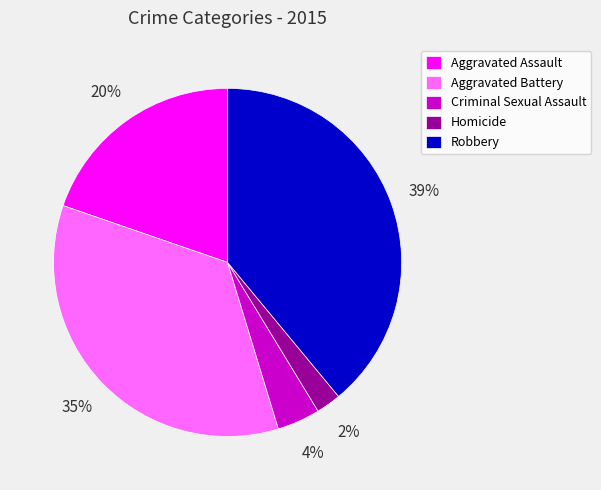

What is the ratio of the value at Aggravated Battery to the value at Aggravated Assault?

1.8